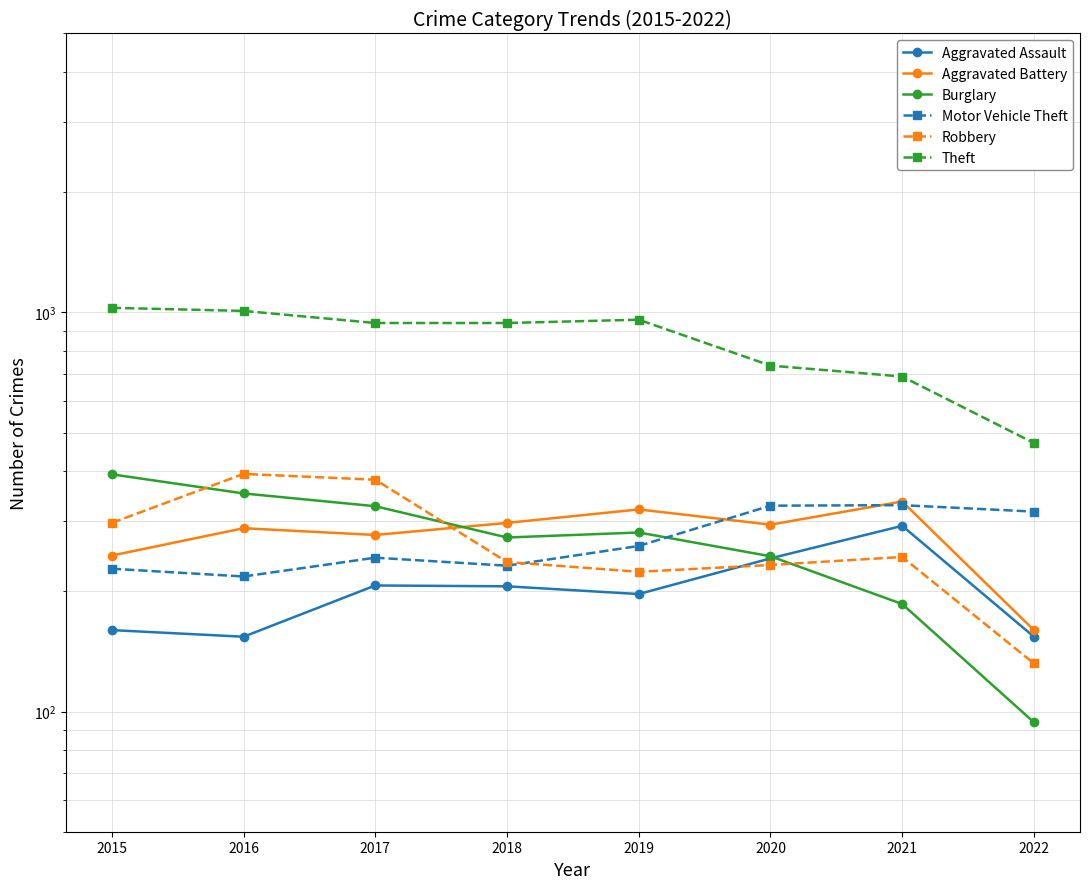

Count the number of data series in this chart.

6